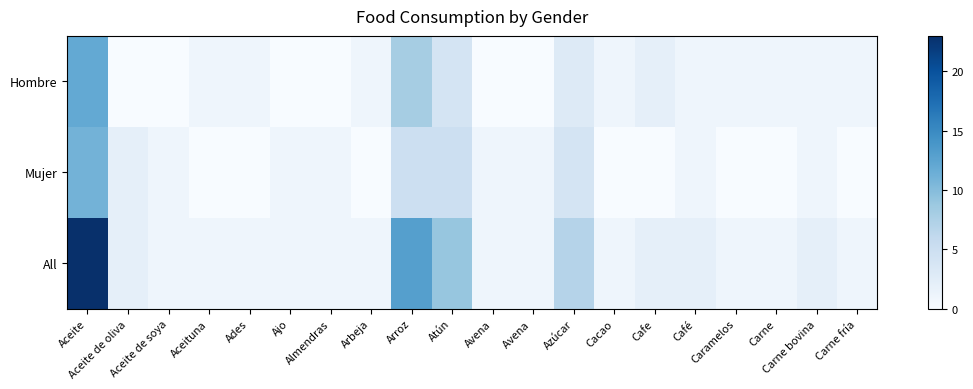

Reading left to right, transcribe all the data shown in this chart.

Hombre: Aceite=12	Aceite de oliva=0	Aceite de soya=0	Aceituna=1	Ades=1	Ajo=0	Almendras=0	Arbeja=1	Arroz=8	Atún=4	Avena=0	Avena =0	Azúcar=3	Cacao=1	Cafe=2	Café=1	Caramelos=1	Carne=1	Carne bovina=1	Carne fría=1
Mujer: Aceite=11	Aceite de oliva=2	Aceite de soya=1	Aceituna=0	Ades=0	Ajo=1	Almendras=1	Arbeja=0	Arroz=5	Atún=5	Avena=1	Avena =1	Azúcar=4	Cacao=0	Cafe=0	Café=1	Caramelos=0	Carne=0	Carne bovina=1	Carne fría=0
All: Aceite=23	Aceite de oliva=2	Aceite de soya=1	Aceituna=1	Ades=1	Ajo=1	Almendras=1	Arbeja=1	Arroz=13	Atún=9	Avena=1	Avena =1	Azúcar=7	Cacao=1	Cafe=2	Café=2	Caramelos=1	Carne=1	Carne bovina=2	Carne fría=1